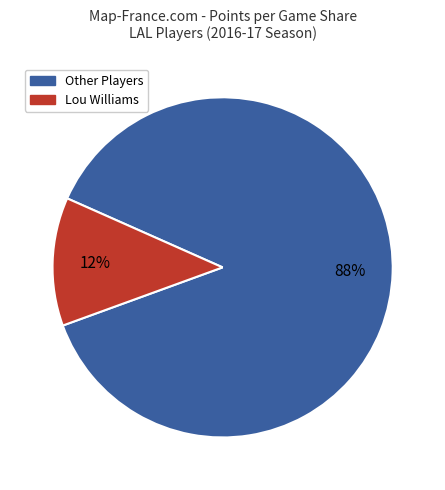

To the nearest percent, what is the difference between the largest and smallest slice percentages?

76%